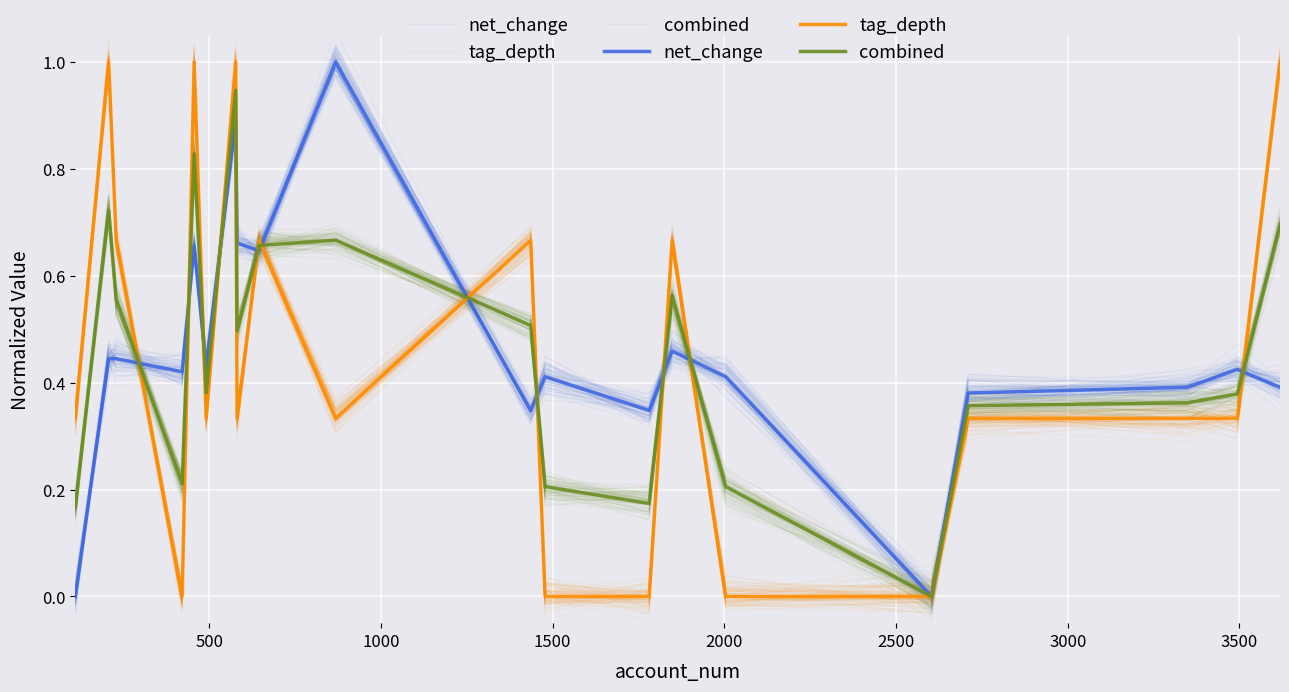

What is the difference between the highest and lowest values at 2500?

0.1